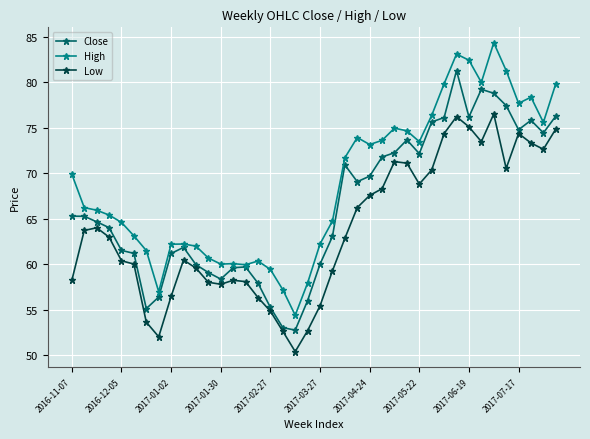

What is the minimum value shown in the chart?

50.4